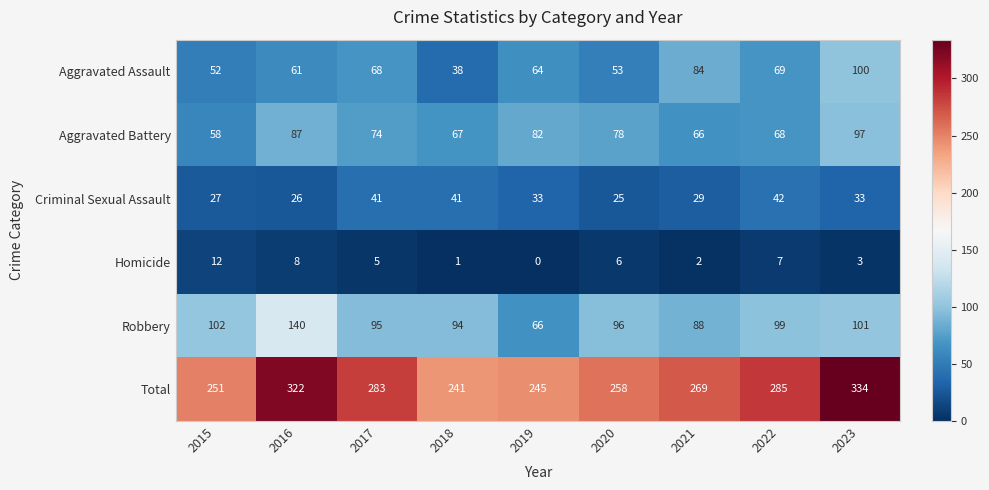

What is the average value of the Criminal Sexual Assault series?

33